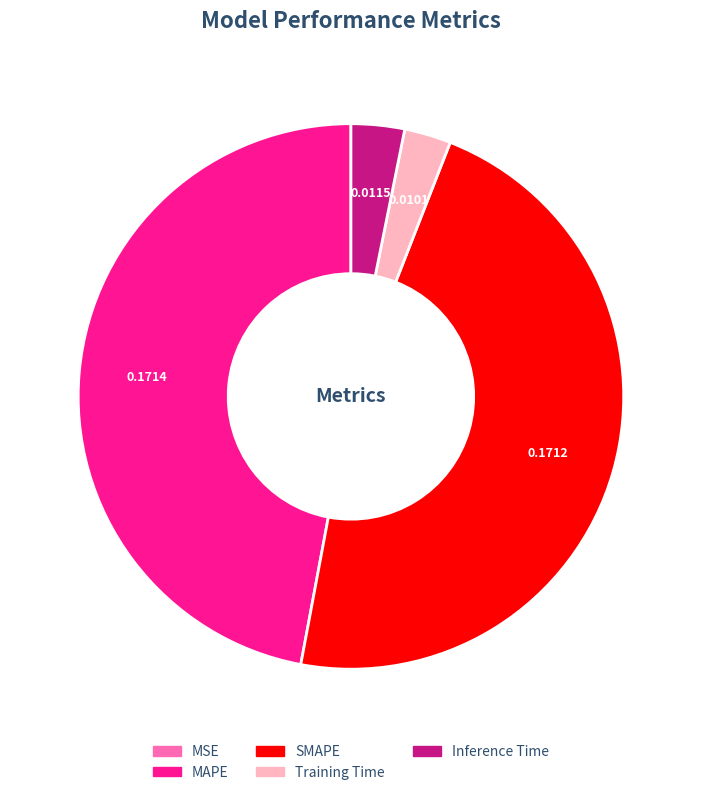

True or false: SMAPE accounts for 47% of the total.

True